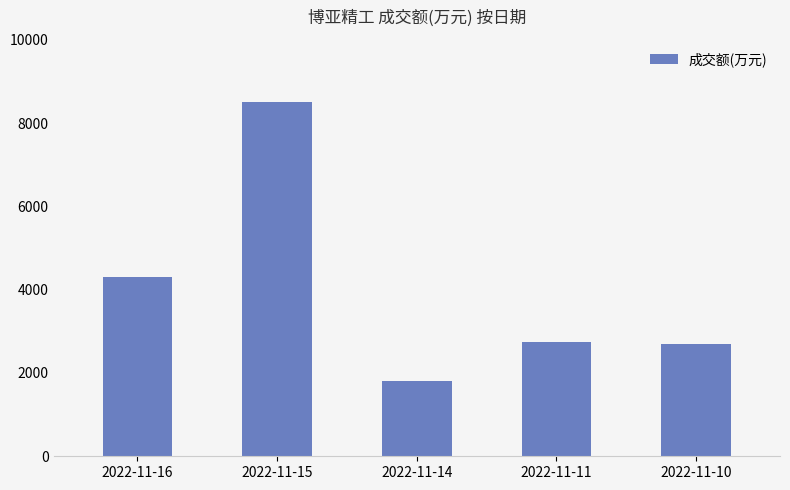

How many bars are there in total?

5